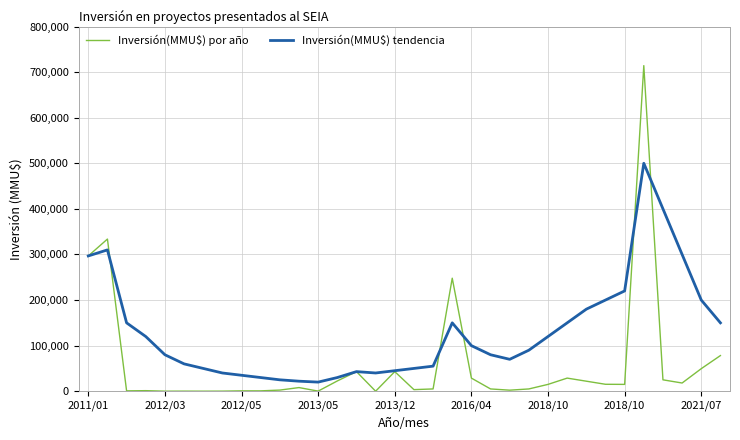

Which series has the largest range (max minus min)?

Inversión(MMU$) por año